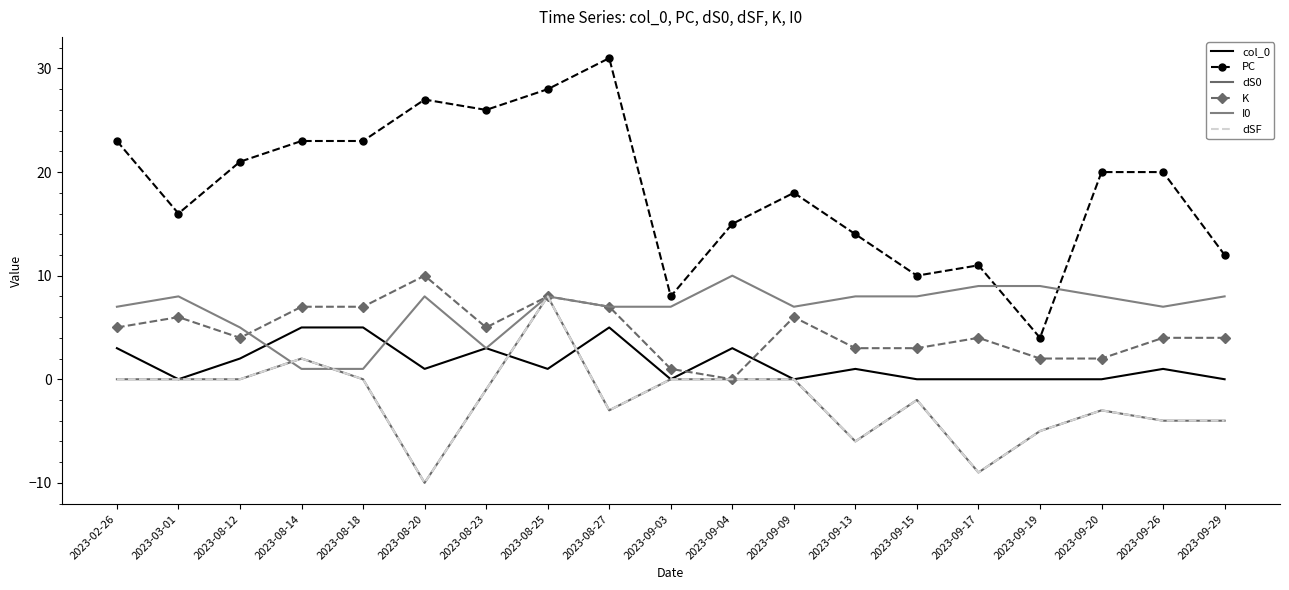

The value of dSF at 2023-08-25 is 8. True or false?

True